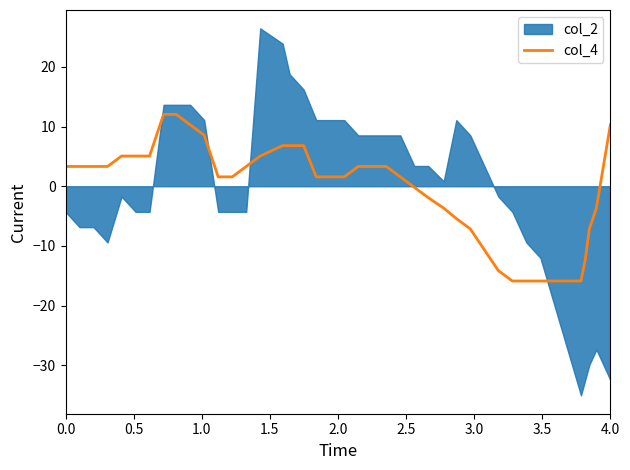

What is the maximum value for col_4?

12.0